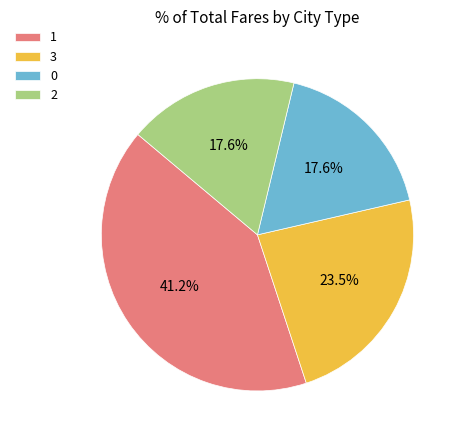

How many segments does this pie chart have?

4